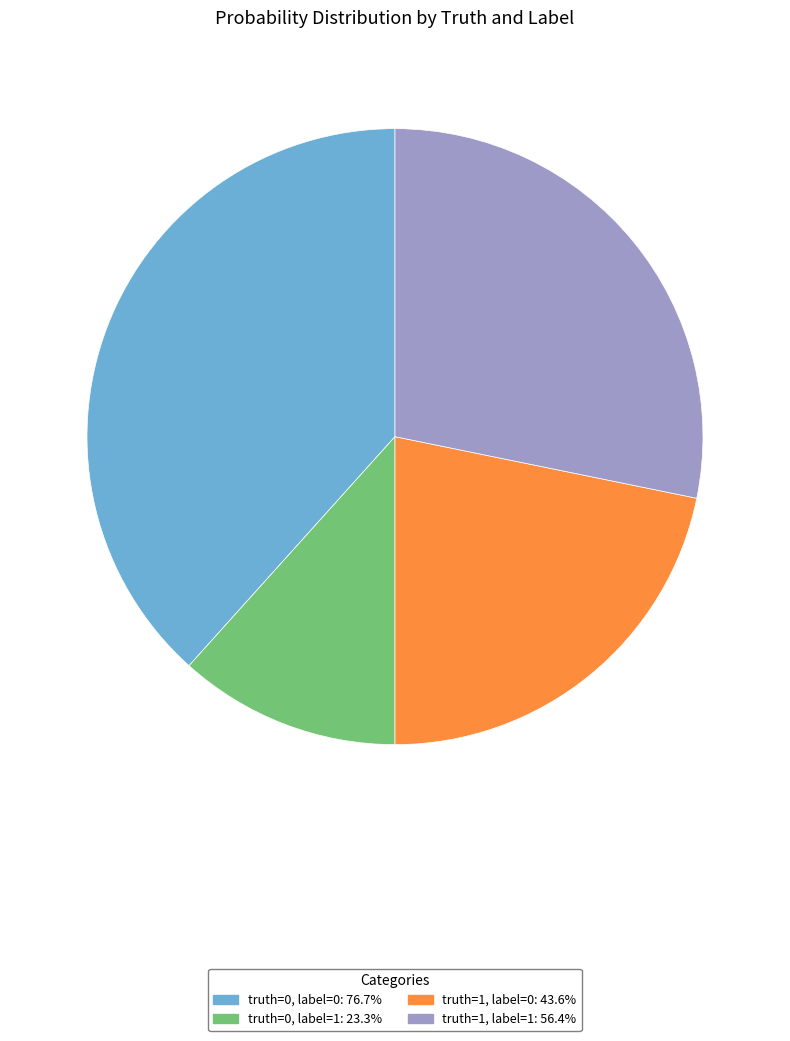

True or false: truth=0, label=1 accounts for 12% of the total.

True